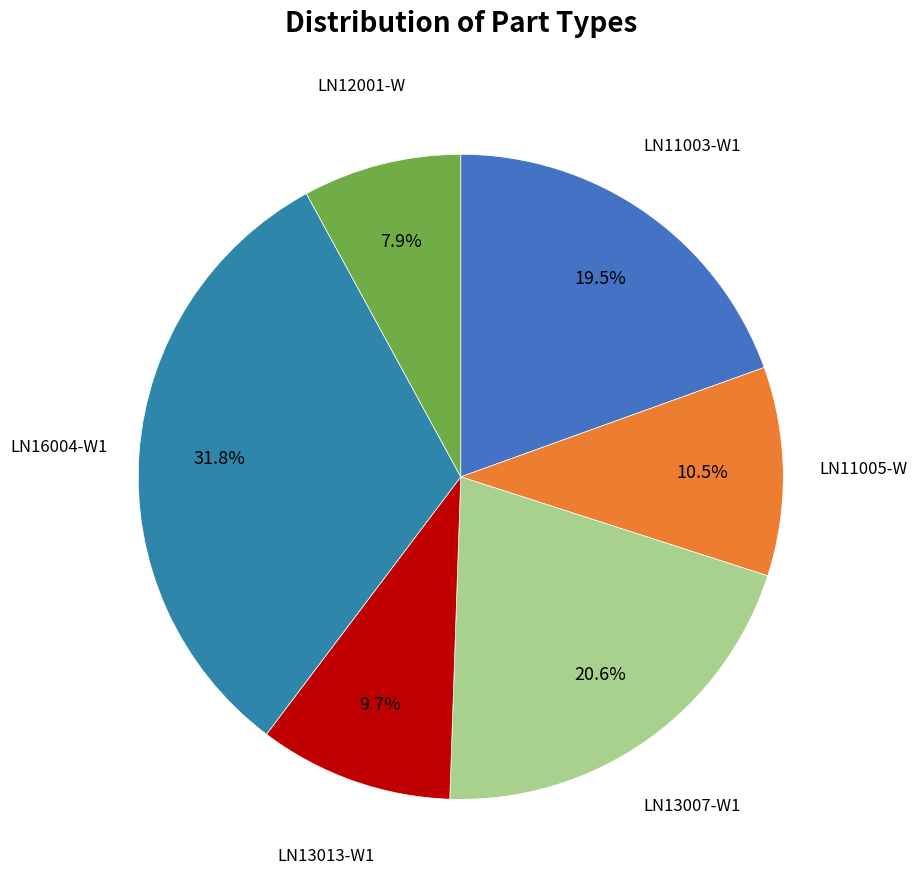

How many slices are in this pie chart?

6